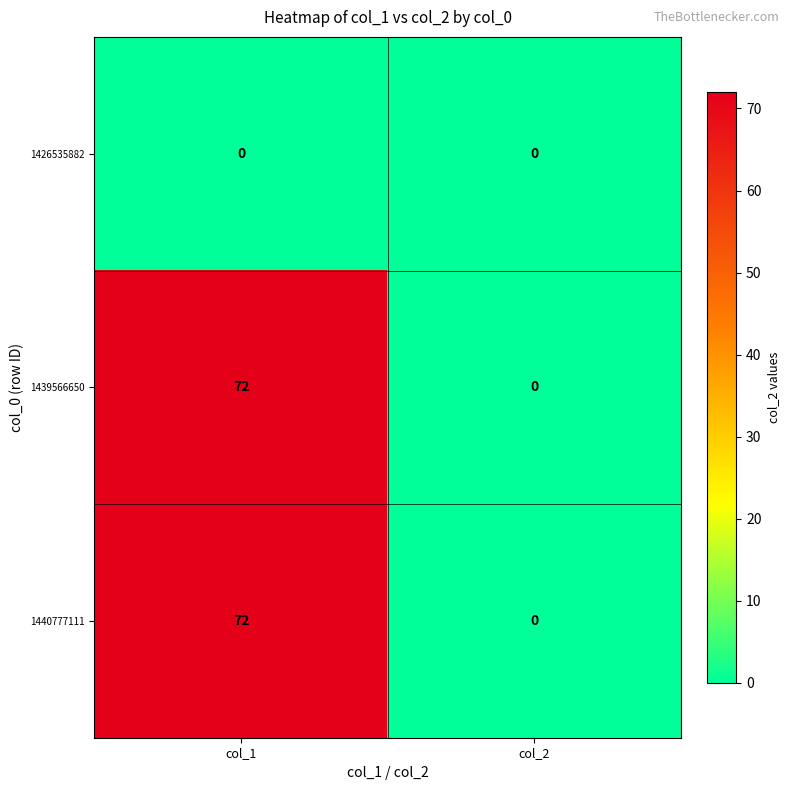

At which category is the sum across all series the highest?

col_1